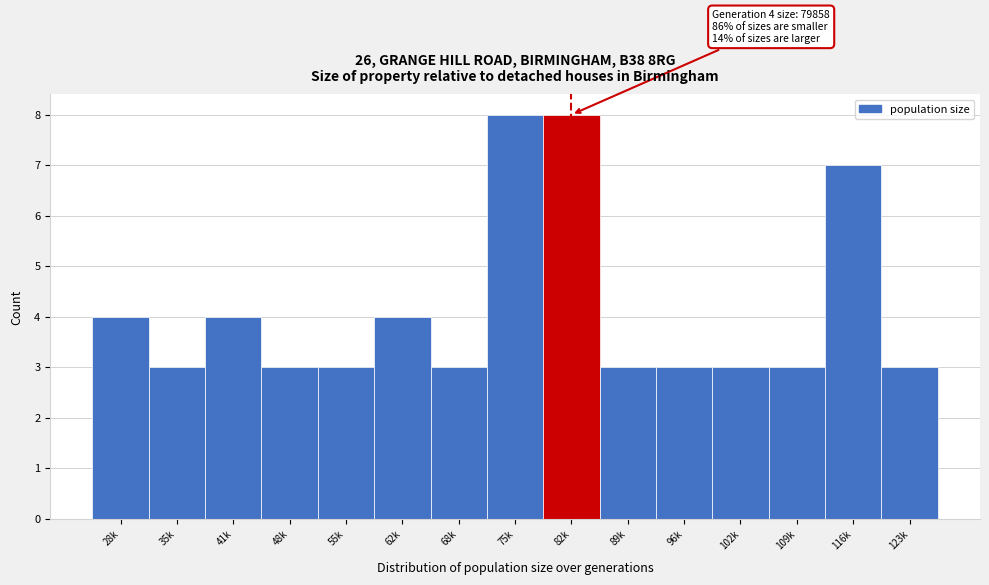

Reading right to left, what are all the values shown in this chart?

123k=3	116k=7	109k=3	102k=3	96k=3	89k=3	82k=8	75k=8	68k=3	62k=4	55k=3	48k=3	41k=4	35k=3	28k=4